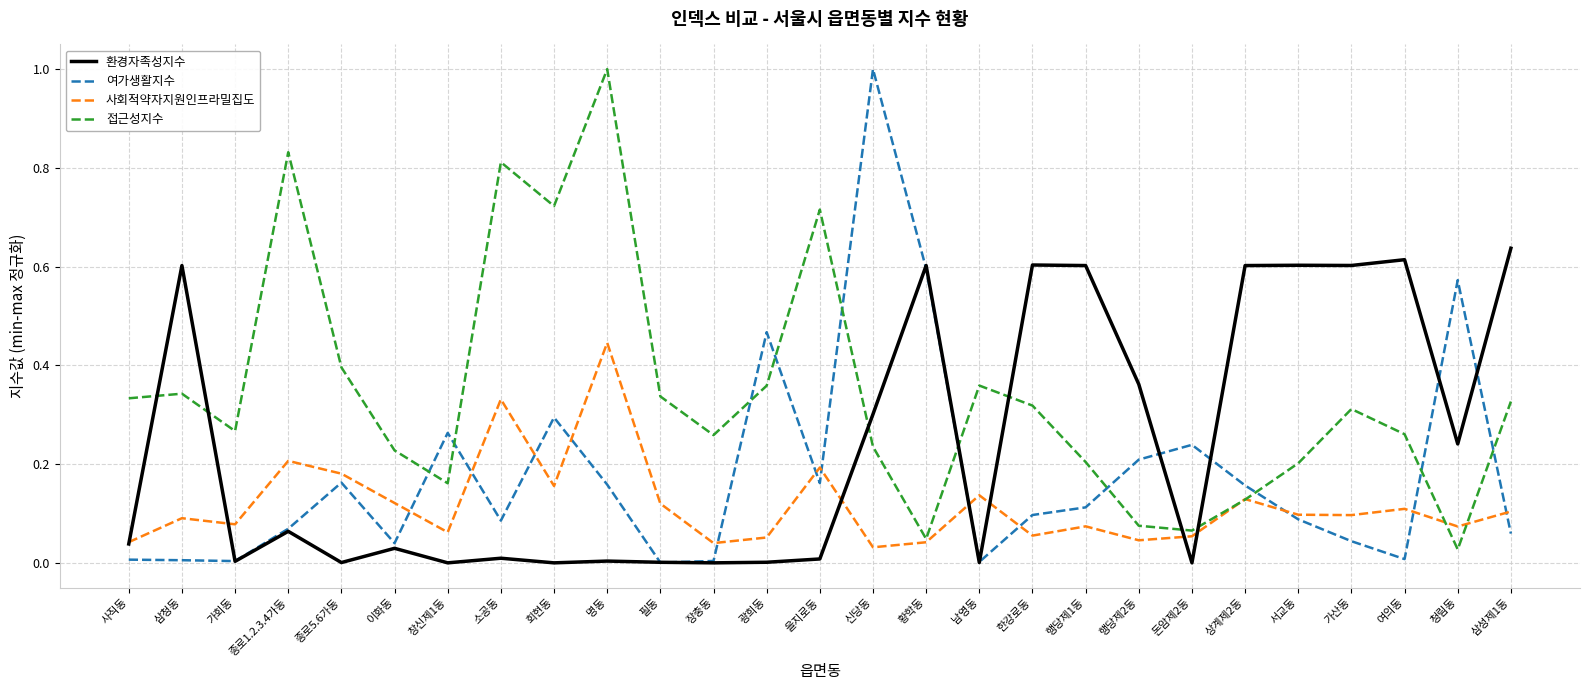

At which category does 환경자족성지수 reach its first local valley?

가회동